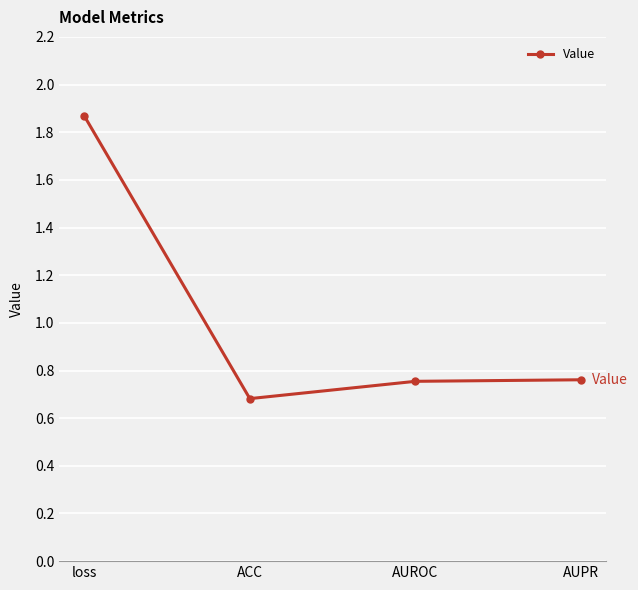

What is the label of the 1st point from the right?

AUPR